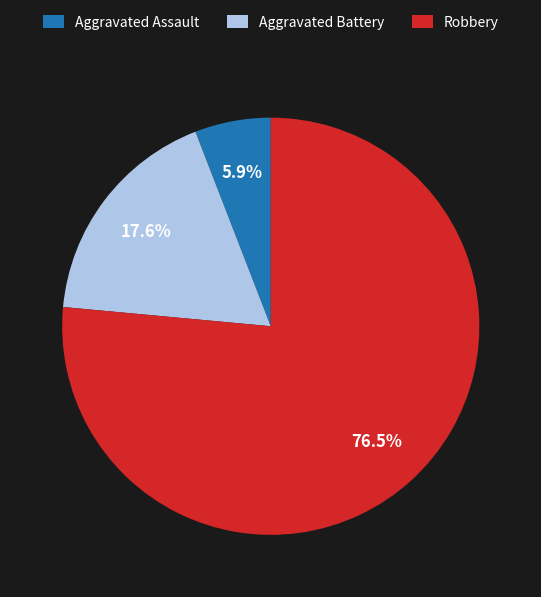

What is the ratio of the value at Robbery to the value at Aggravated Assault?

13.0